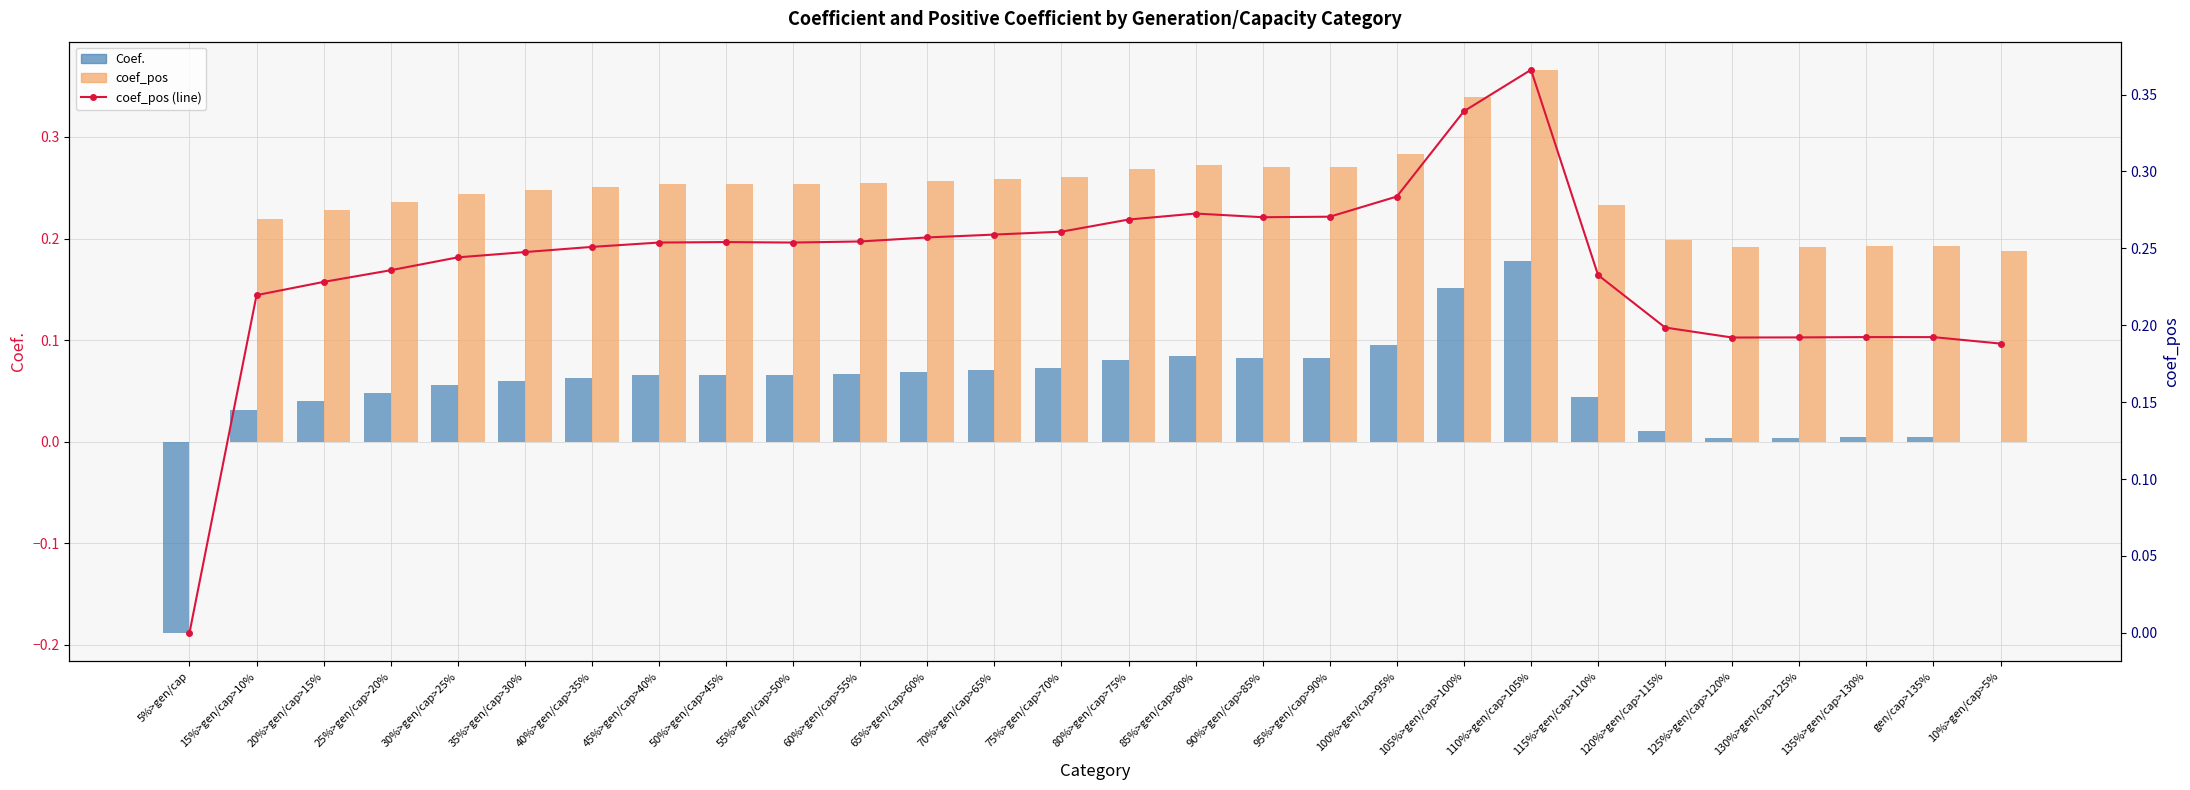

Is it true that Coef. equals 0.0 at 120%>gen/cap>115%?

False